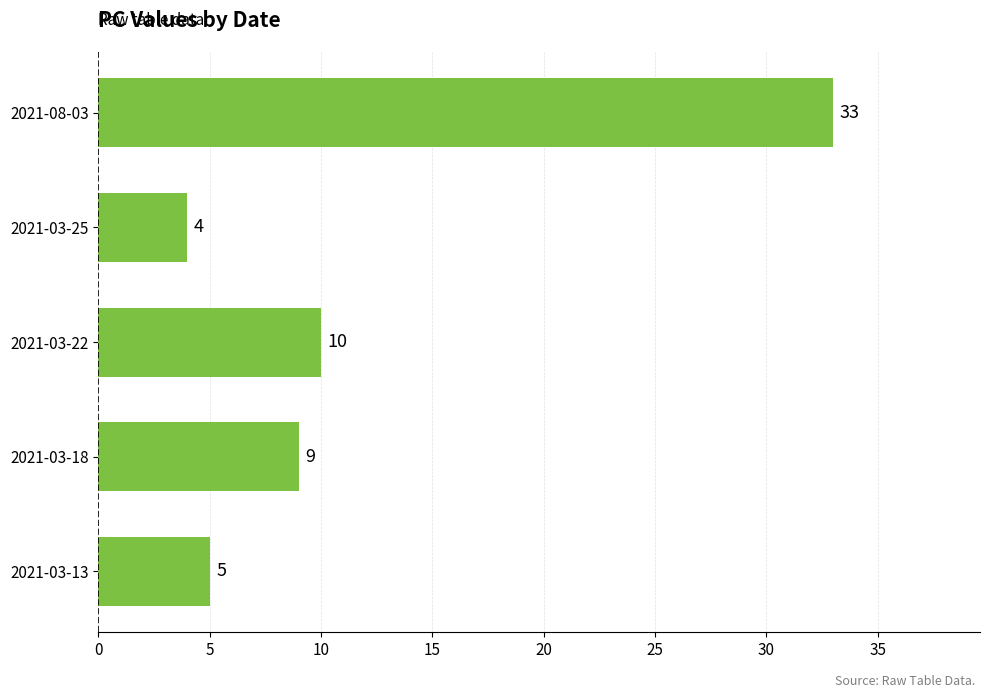

Count the number of categories in the chart.

5